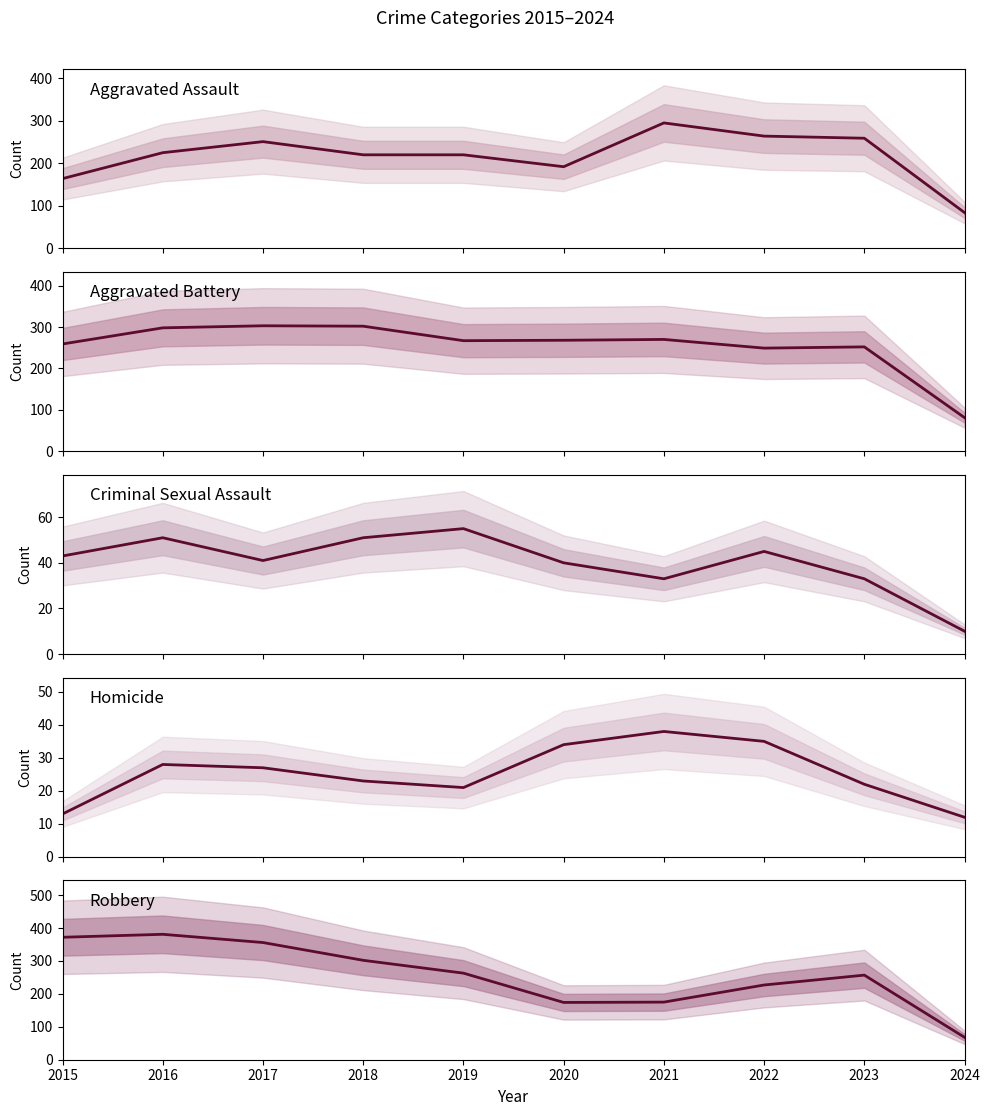

Is the value of Criminal Sexual Assault at 2018 greater than the value of Aggravated Battery at 2020?

No